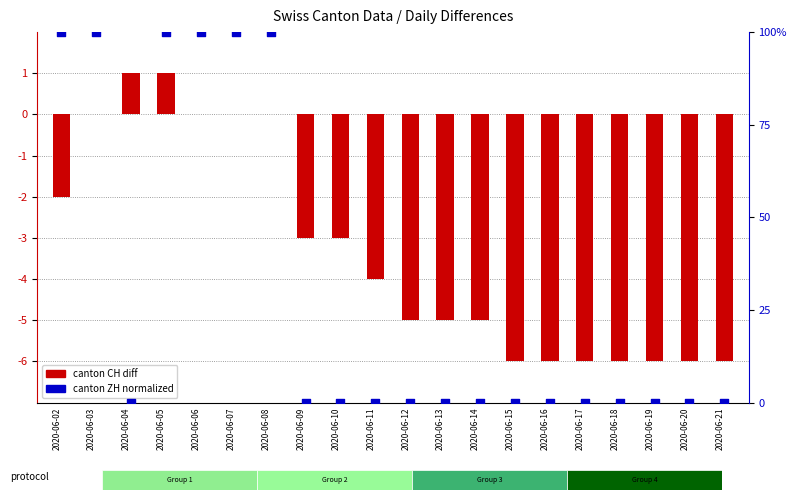

At which category is the sum across all series the highest?

2020-06-05